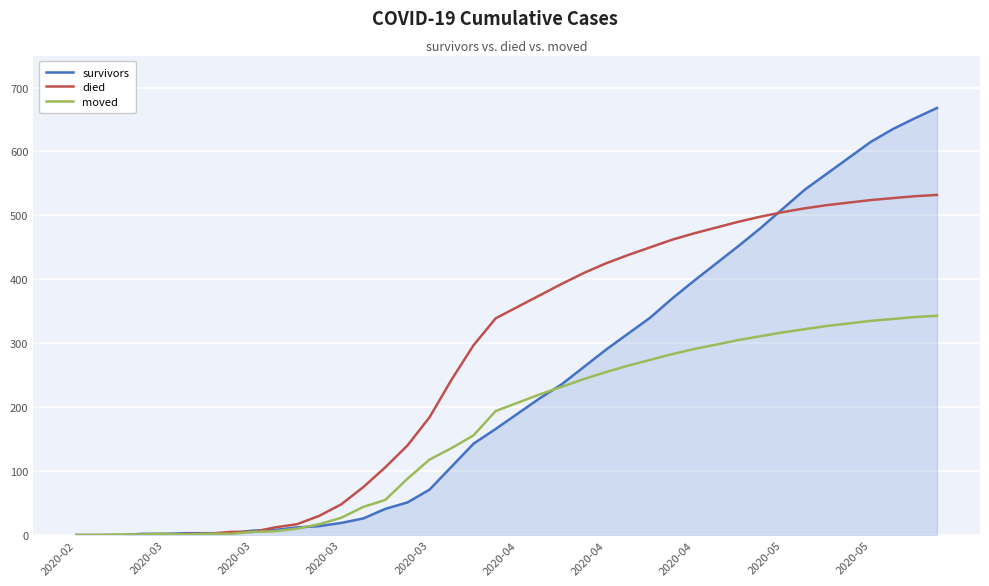

What are all the series names shown in the legend?

survivors, died, moved